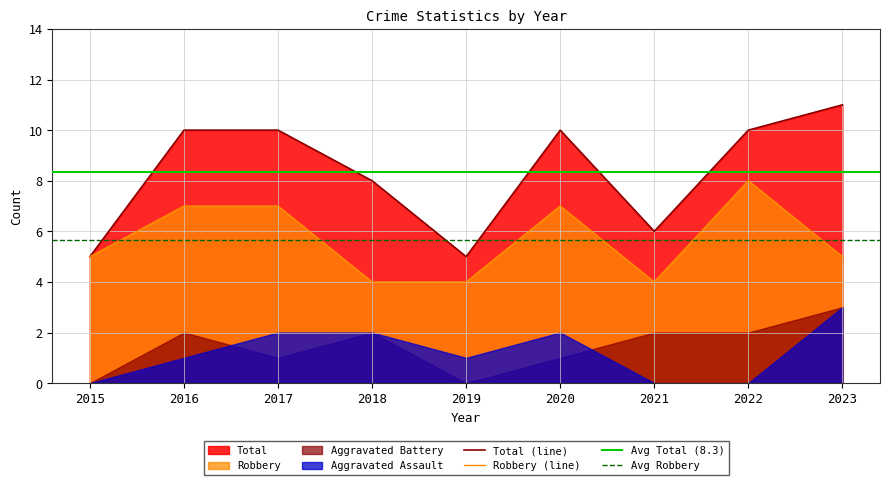

What is the minimum value for Robbery?

4